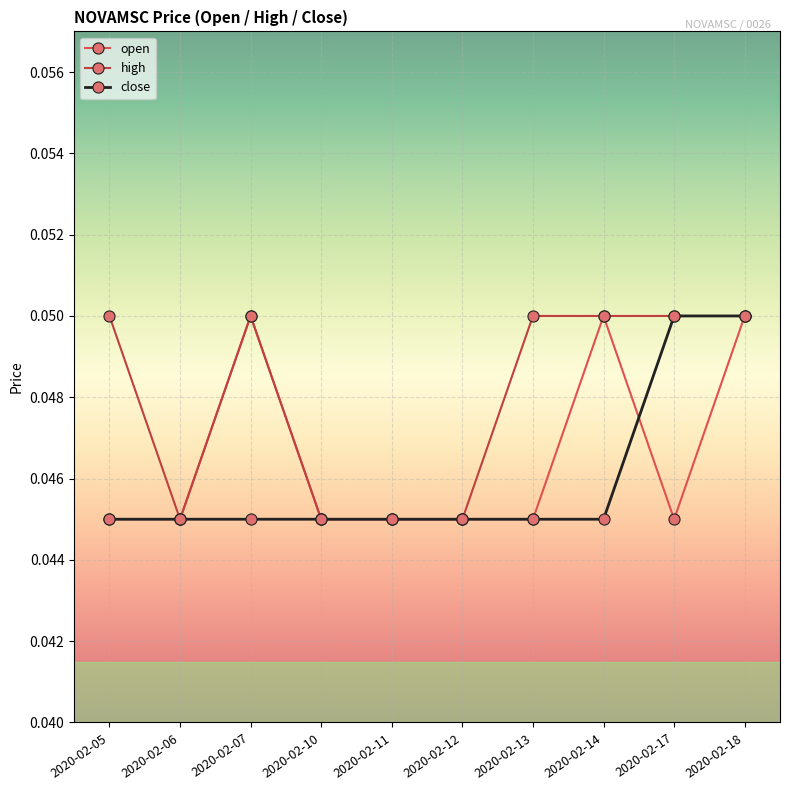

What is the sum of the close values at 2020-02-13 and 2020-02-05?

0.1